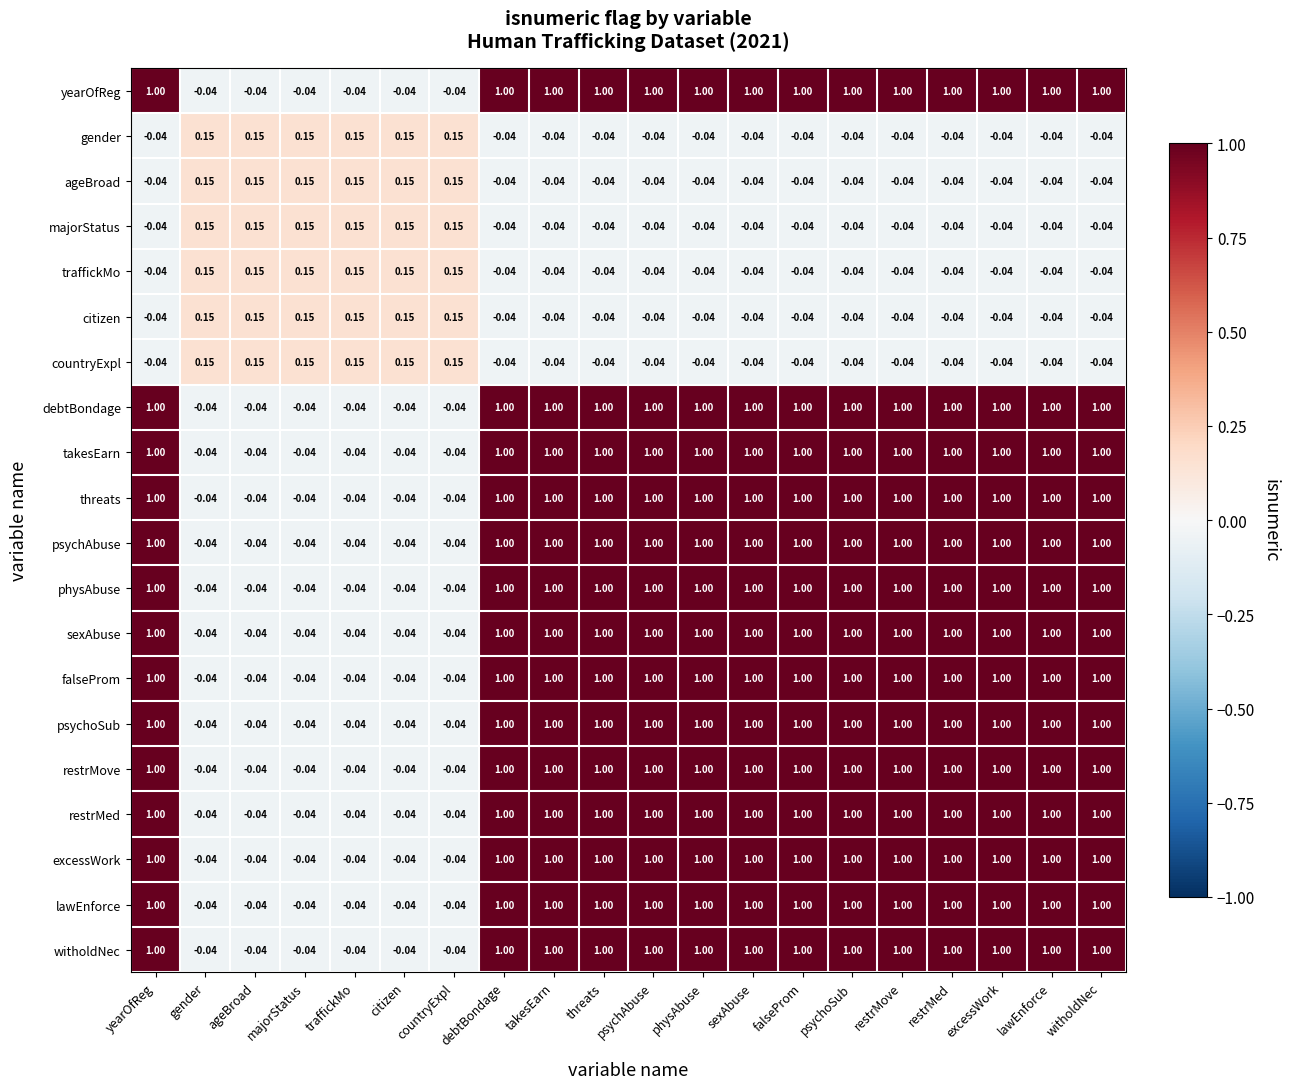

At how many categories does at least one series exceed 0?

20